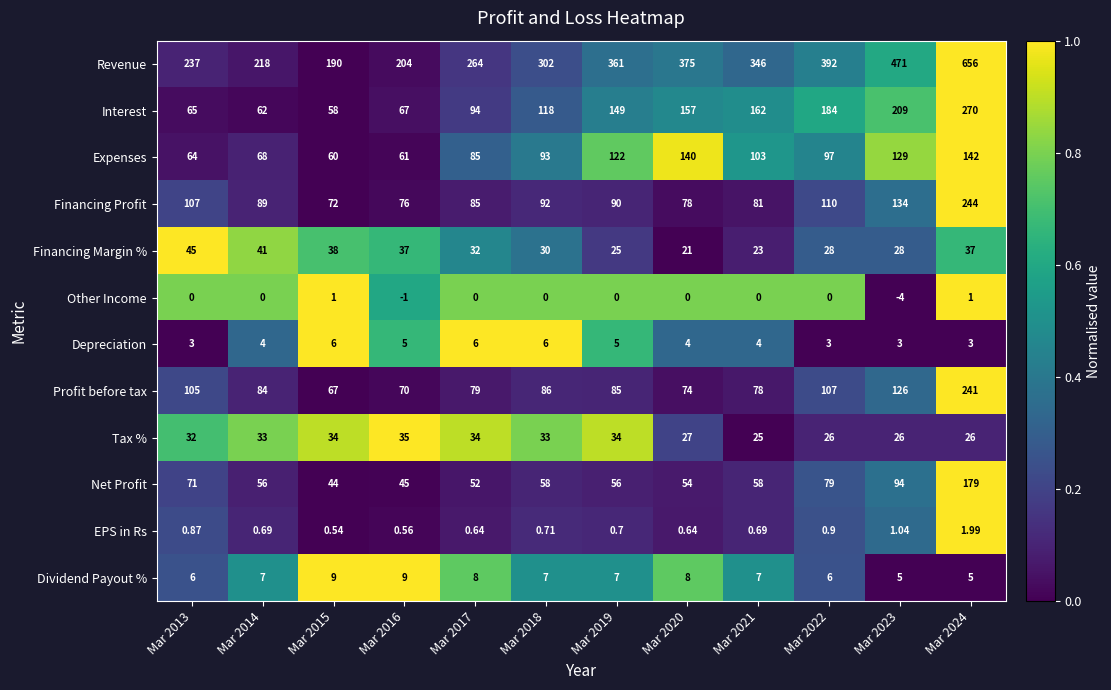

Rank the series at Mar 2018 from lowest to highest value.

Other Income, EPS in Rs, Depreciation, Dividend Payout %, Financing Margin %, Tax %, Net Profit, Profit before tax, Financing Profit, Expenses, Interest, Revenue